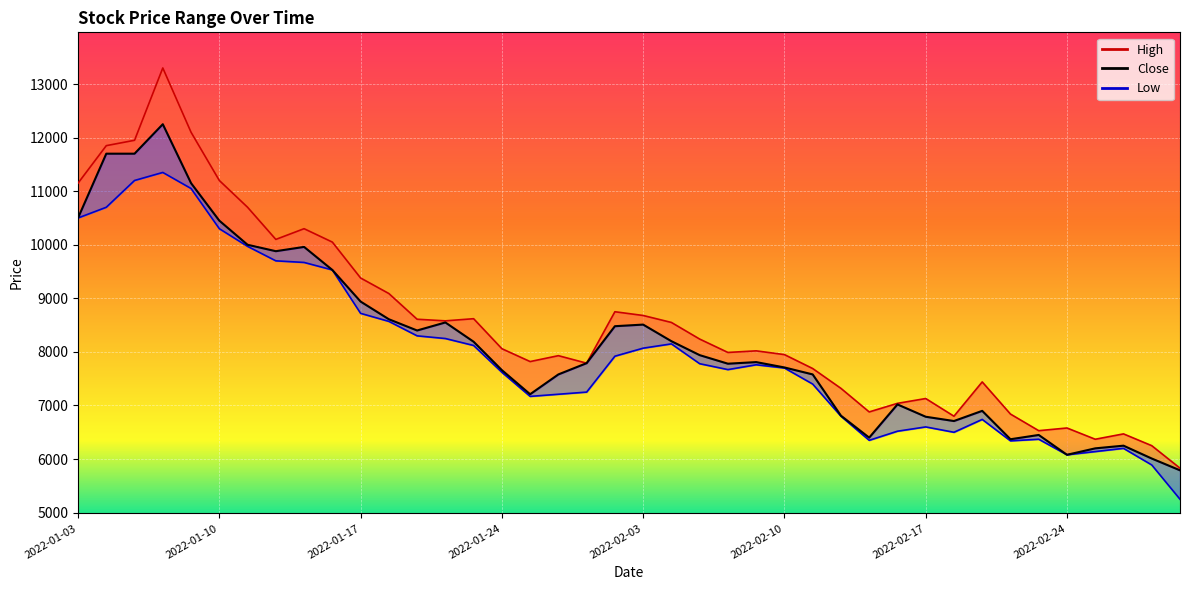

What position from the left is 2022-02-09?

25